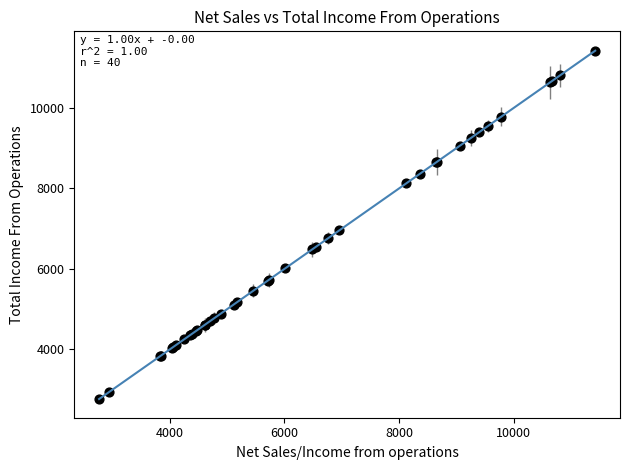

What Y value in the scatter plot is closest to 7095?

6958.0